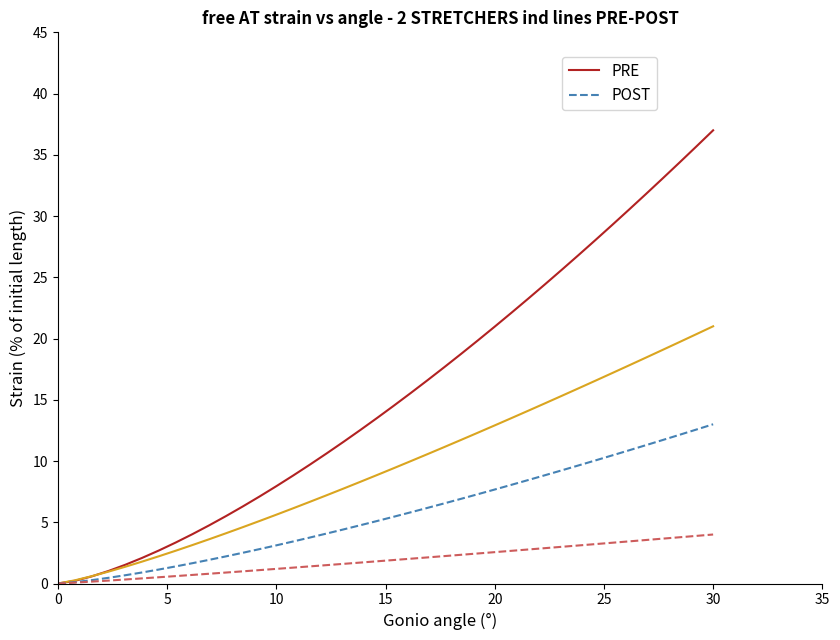

What is the maximum value for PRE?

37.0